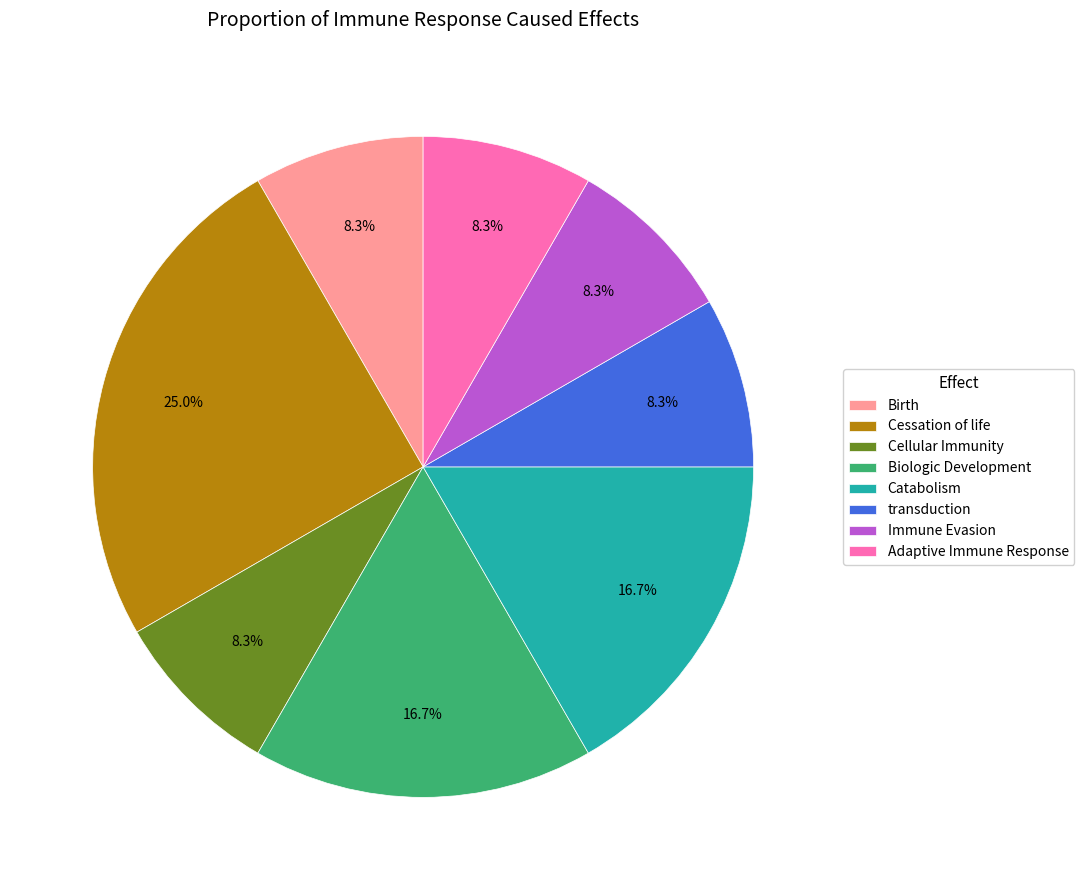

Is it true that Biologic Development is 31% of the pie?

False